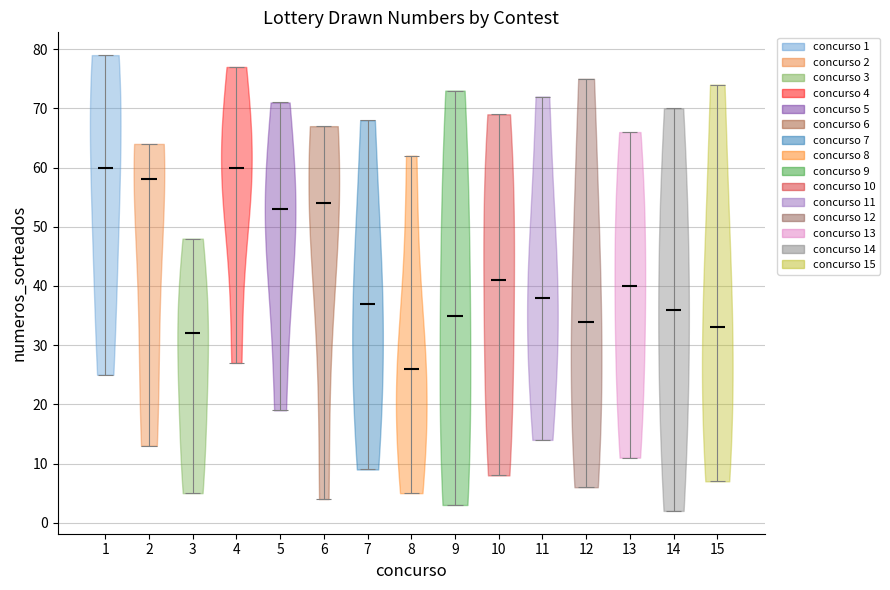

Which violin has the lowest median line?

8